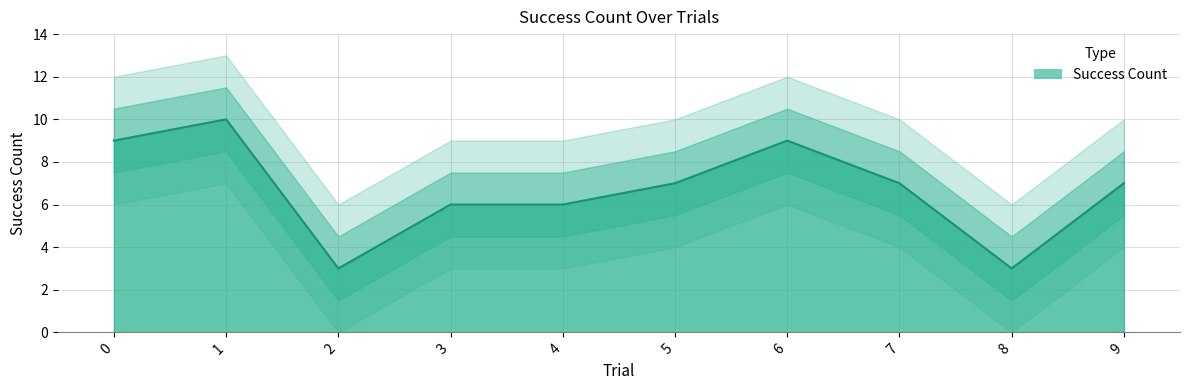

How many values are between 6 and 9?

7